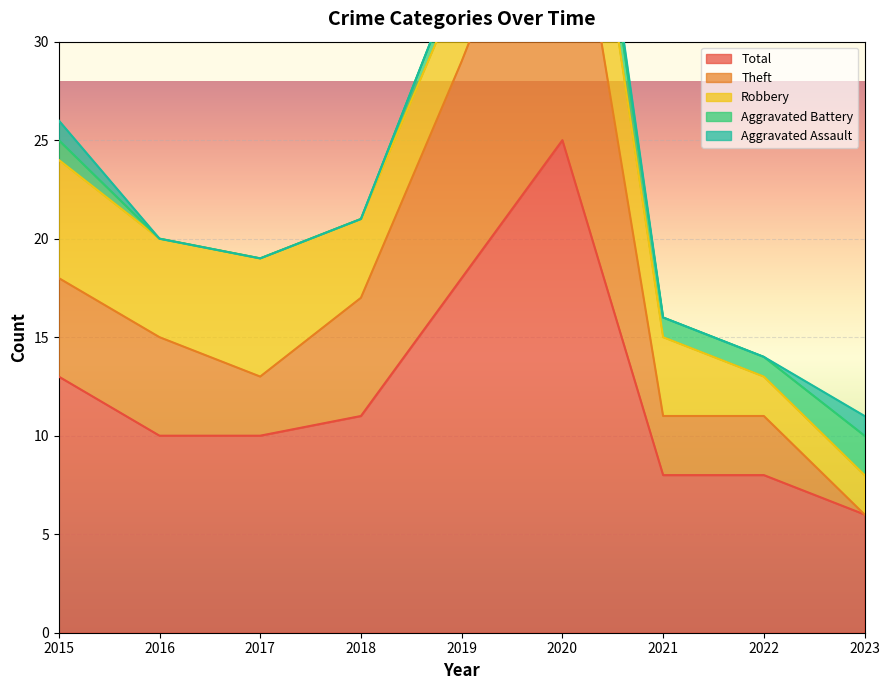

Which category has the highest value across all series?

2020